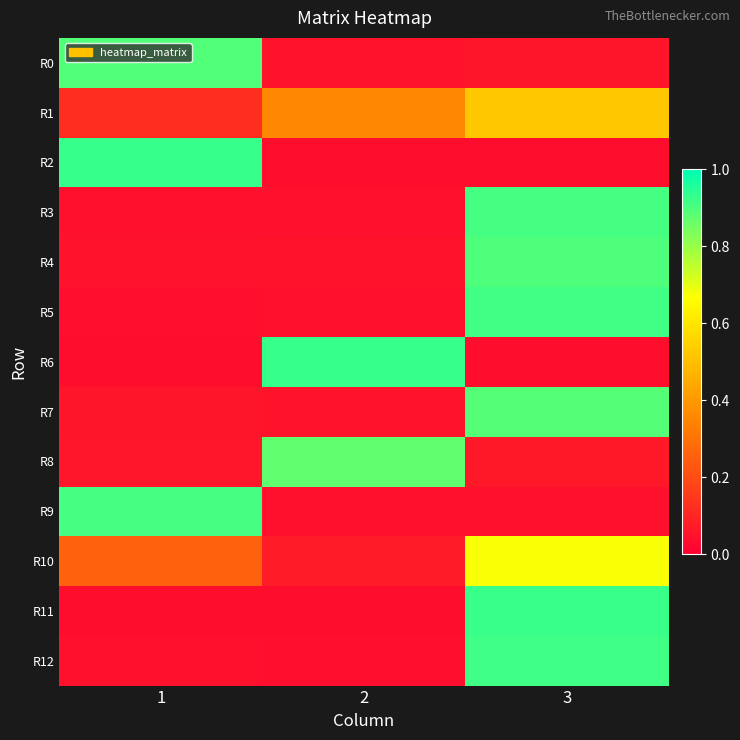

Reading right to left, list all the values displayed in this chart.

R0: 3=0.1	2=0.1	1=0.9
R1: 3=0.5	2=0.4	1=0.1
R2: 3=0.0	2=0.0	1=0.9
R3: 3=0.9	2=0.0	1=0.0
R4: 3=0.9	2=0.1	1=0.0
R5: 3=0.9	2=0.0	1=0.0
R6: 3=0.0	2=0.9	1=0.0
R7: 3=0.9	2=0.1	1=0.1
R8: 3=0.1	2=0.9	1=0.1
R9: 3=0.0	2=0.0	1=0.9
R10: 3=0.7	2=0.1	1=0.3
R11: 3=0.9	2=0.0	1=0.0
R12: 3=0.9	2=0.0	1=0.0